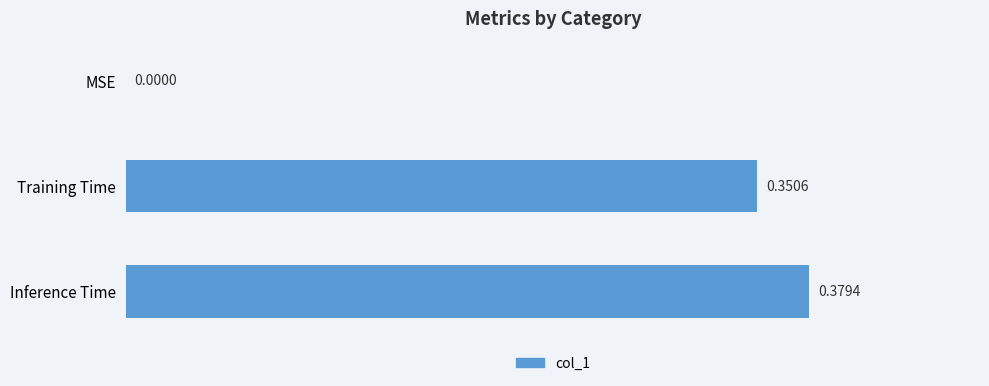

What is the sum of all values?

0.7